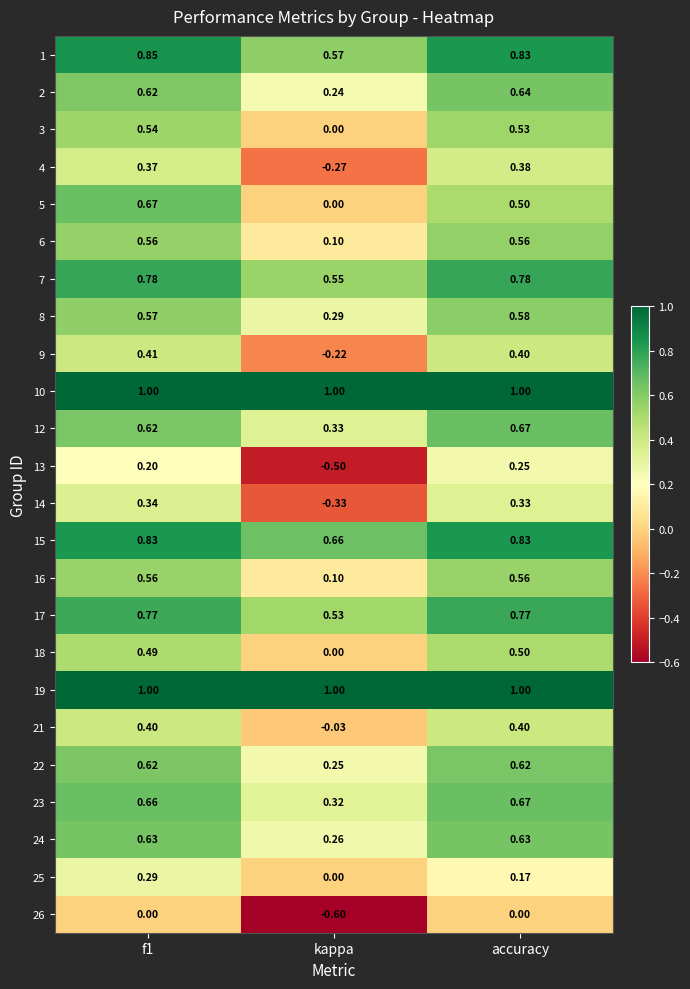

Is the value of 26 at f1 greater than the value of 12 at kappa?

No